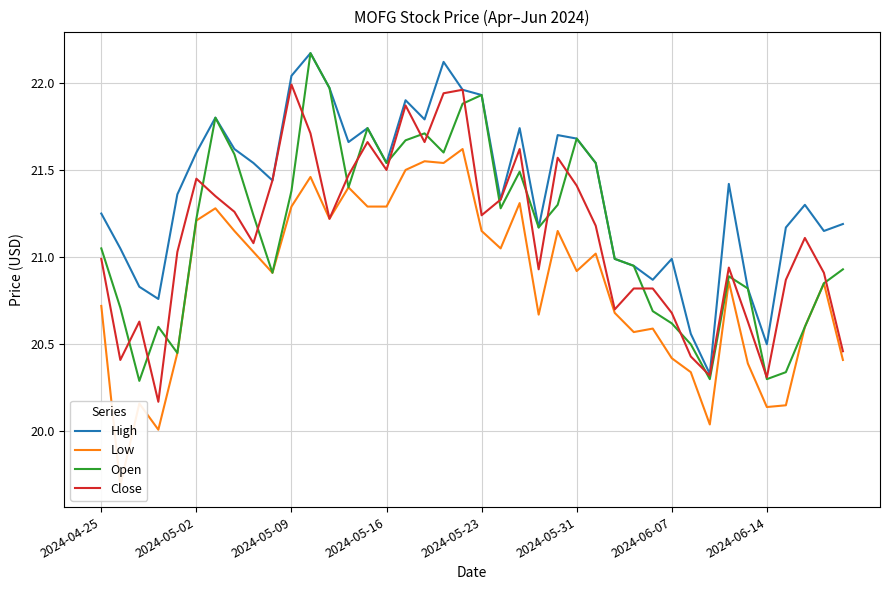

What is the approximate value of Open at 26?

21.5